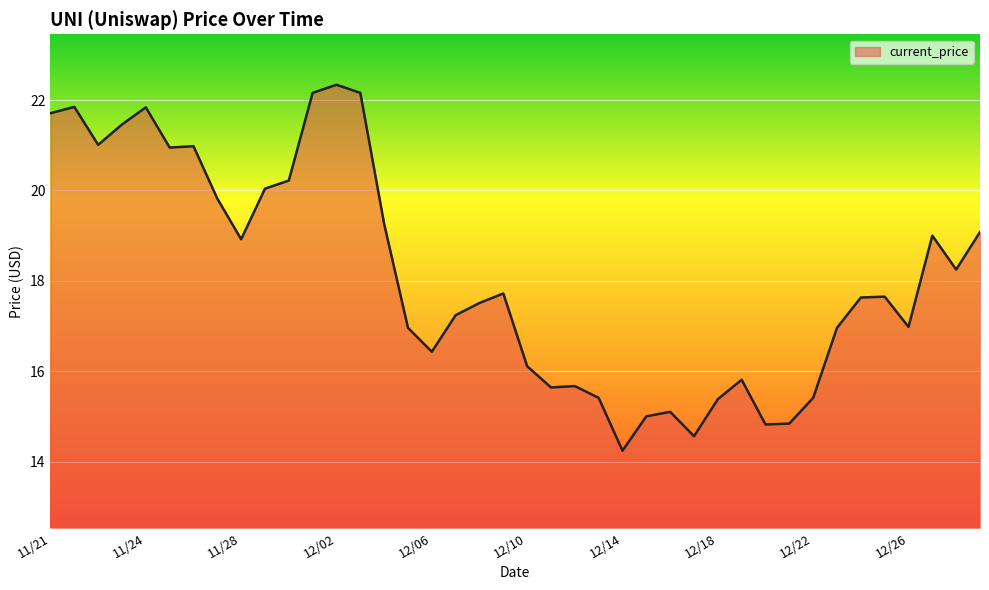

What is the smallest value displayed?

14.2